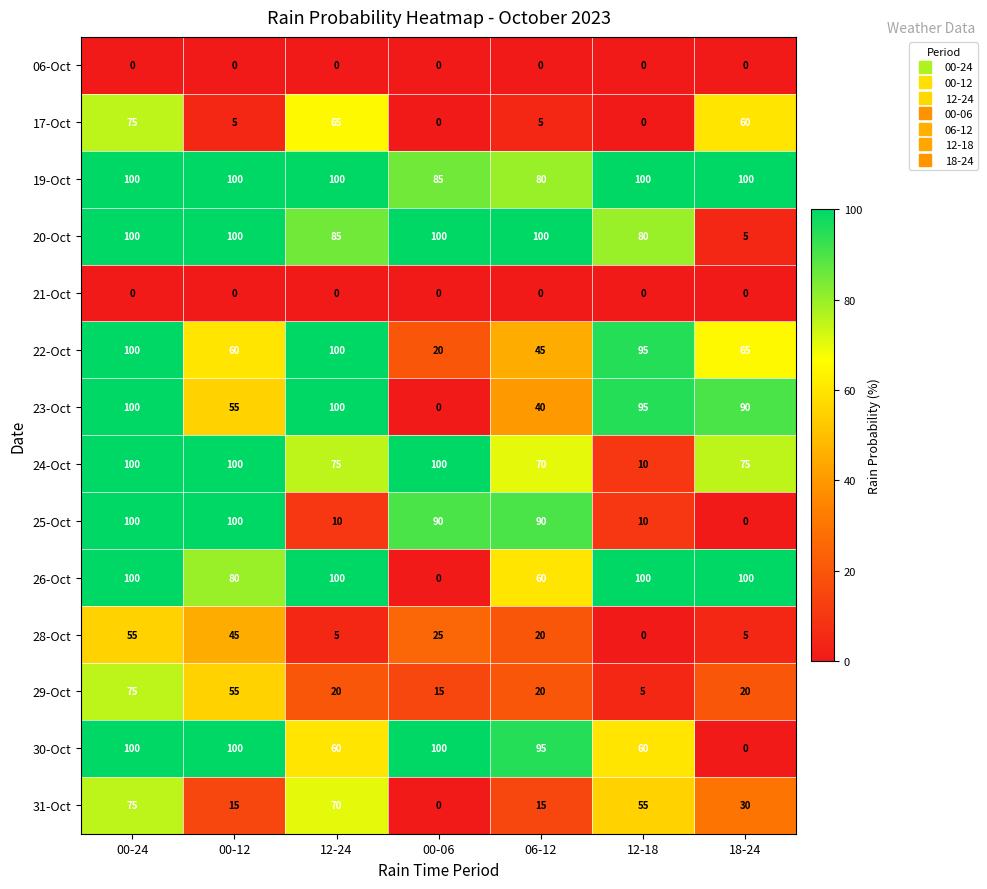

What is the spread (max minus min) of values at 06-12?

100